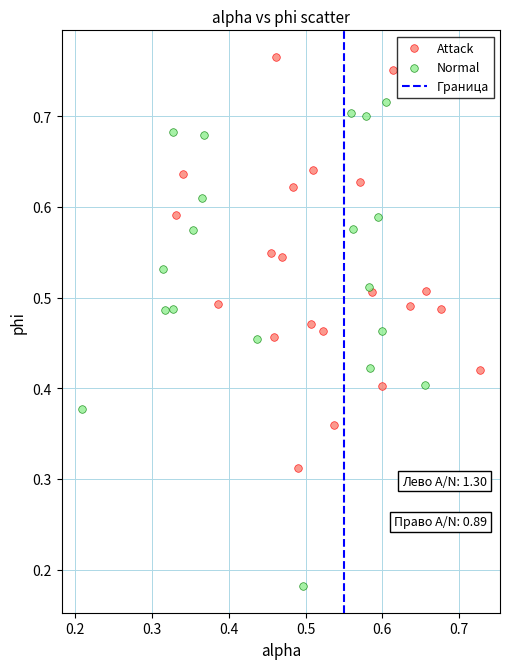

Which series has the largest Y range (max minus min)?

Normal